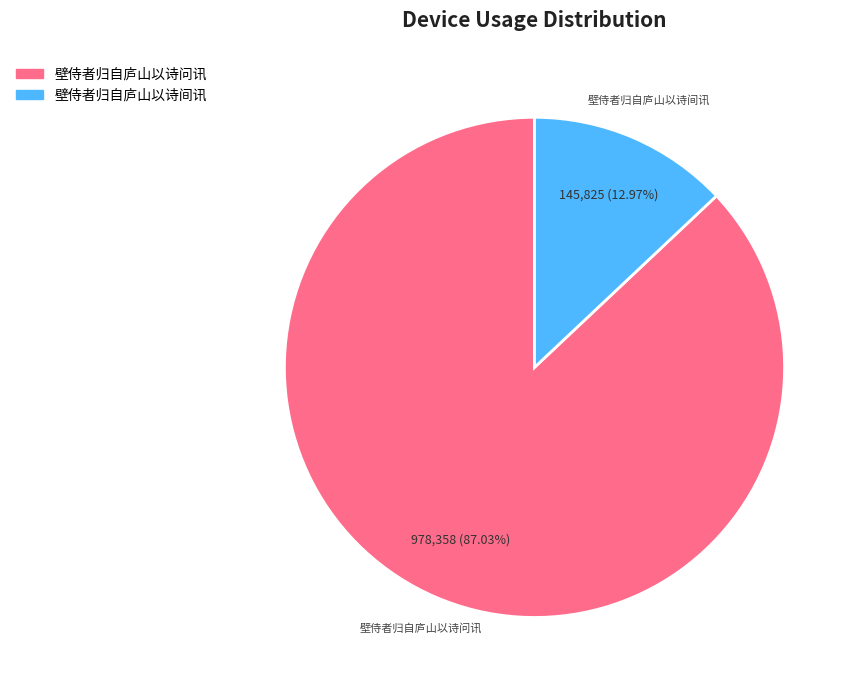

The 壁侍者归自庐山以诗问讯 slice represents 87% of the pie. True or false?

True